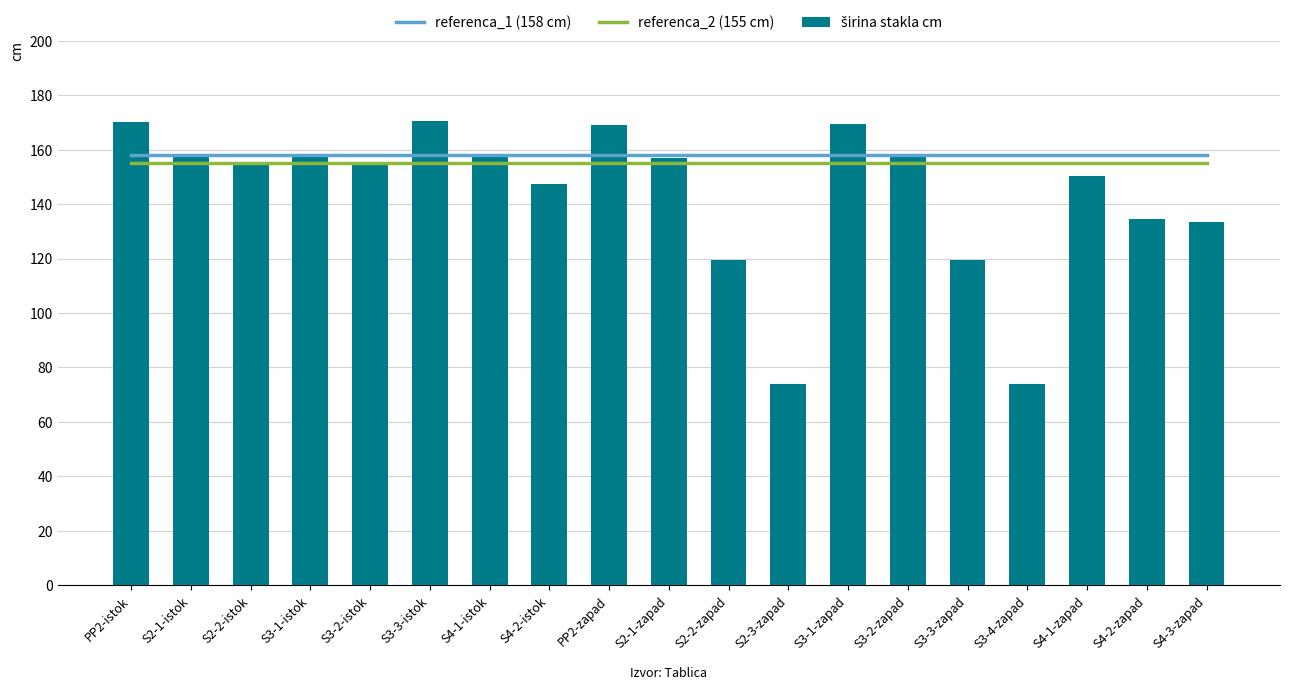

Count the number of categories in the chart.

19